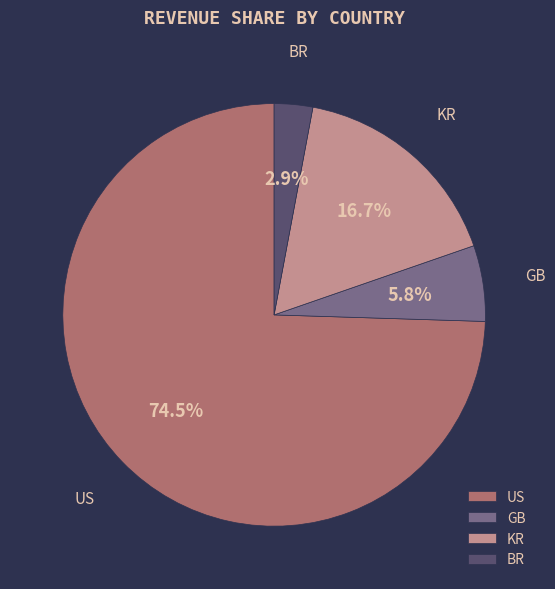

Rank the categories by value from lowest to highest.

BR, GB, KR, US